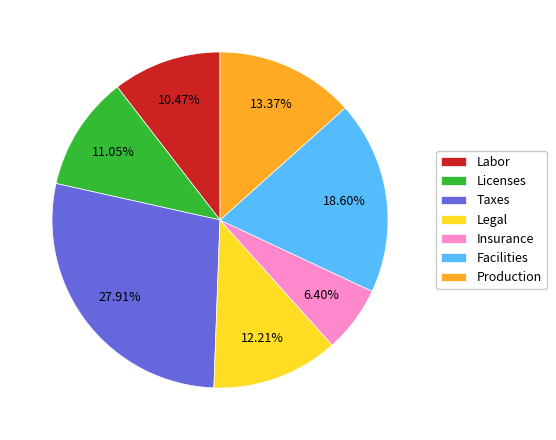

Rank the categories by value from highest to lowest.

Taxes, Facilities, Production, Legal, Licenses, Labor, Insurance